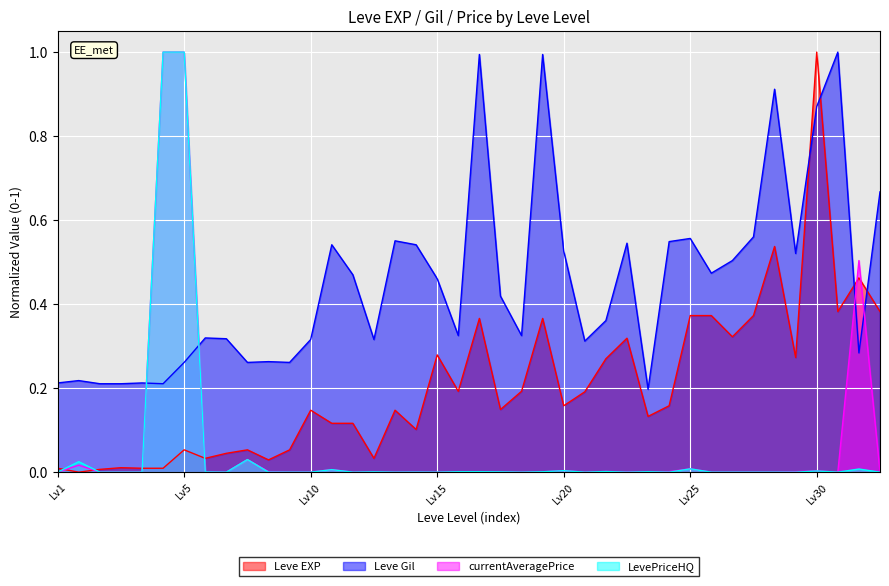

How many times do Leve EXP and LevePriceHQ cross each other?

4